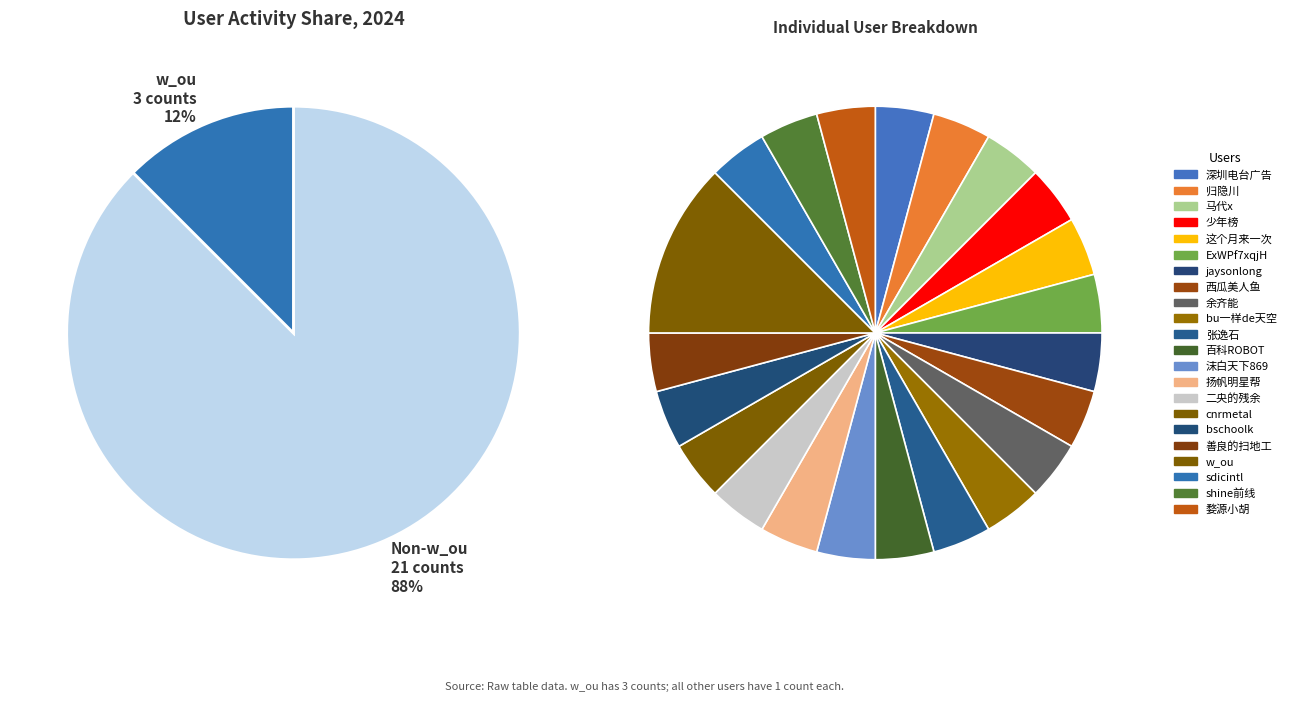

To the nearest percent, what is the difference between the largest and smallest slice percentages?

8%